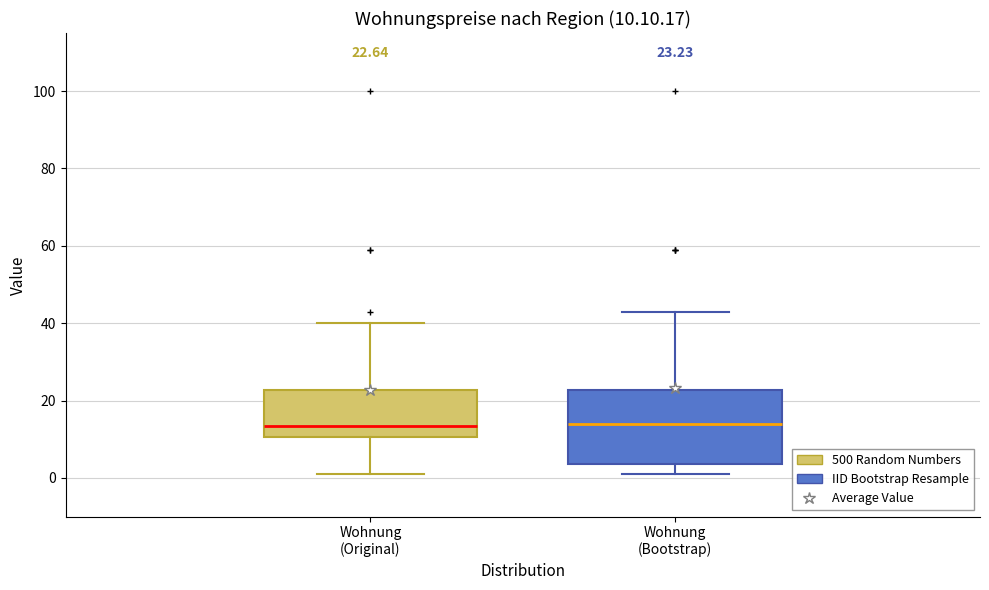

Comparing the boxes themselves (not the whiskers), which one is the tallest?

Wohnung (Bootstrap)